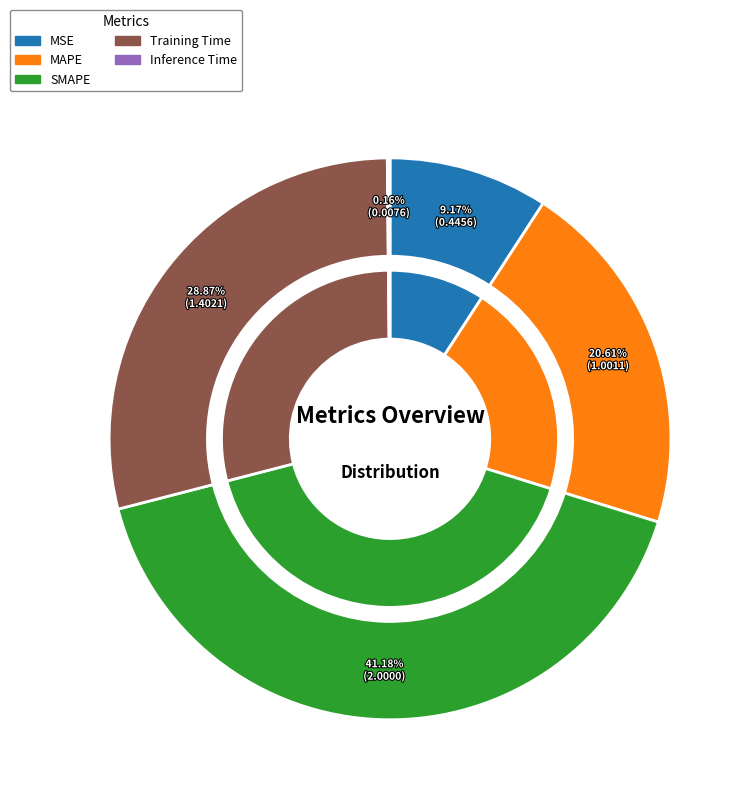

Does Training Time represent more than half of the total?

No